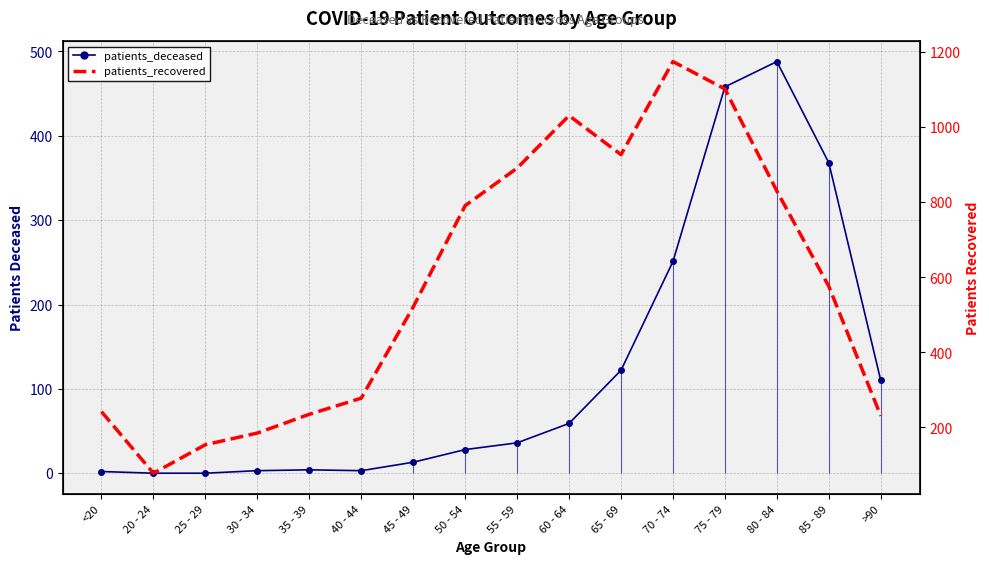

What position from the left is 50 - 54?

8